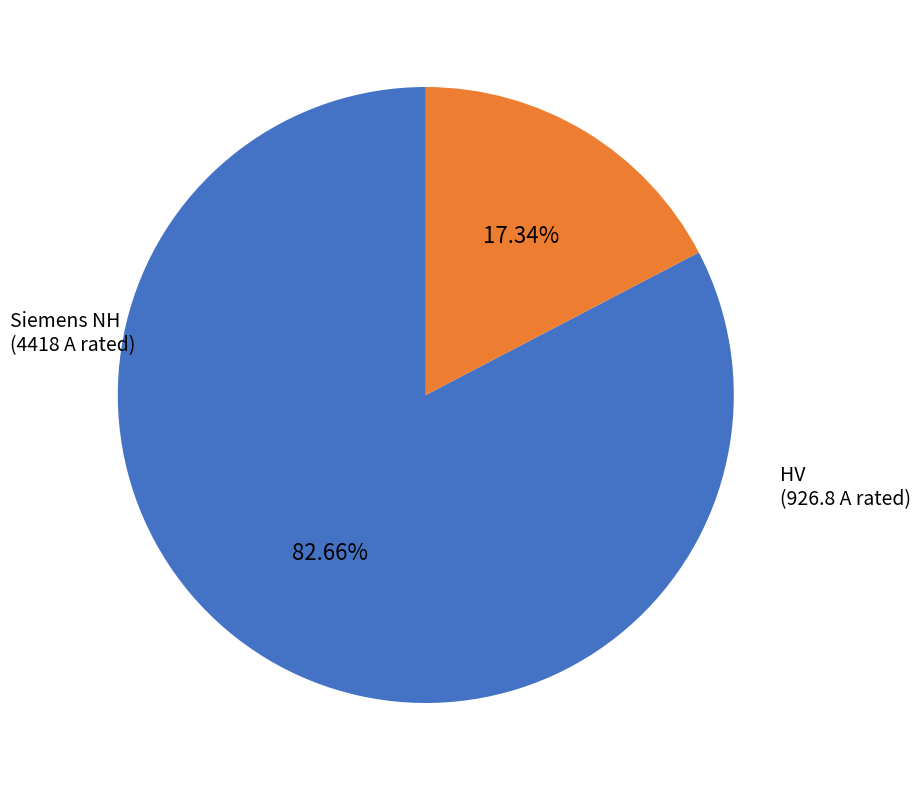

Combined, do HV and Siemens NH account for over 50%?

Yes